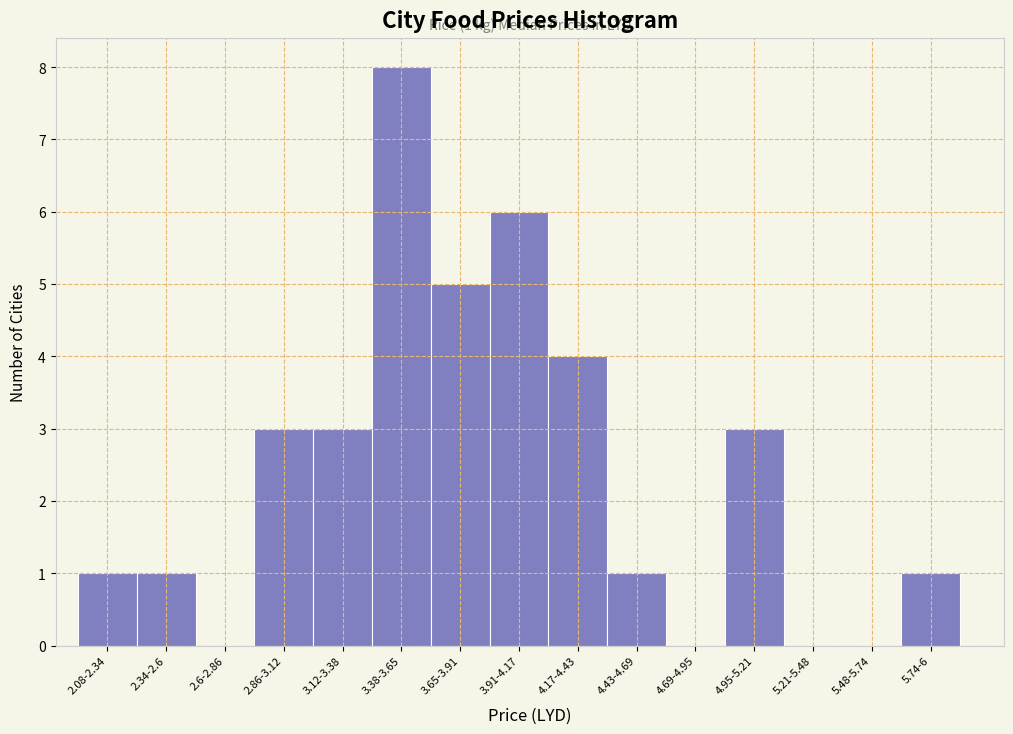

Reading left to right, list all the values displayed in this chart.

2.08-2.34=1	2.34-2.6=1	2.6-2.86=0	2.86-3.12=3	3.12-3.38=3	3.38-3.65=8	3.65-3.91=5	3.91-4.17=6	4.17-4.43=4	4.43-4.69=1	4.69-4.95=0	4.95-5.21=3	5.21-5.48=0	5.48-5.74=0	5.74-6=1